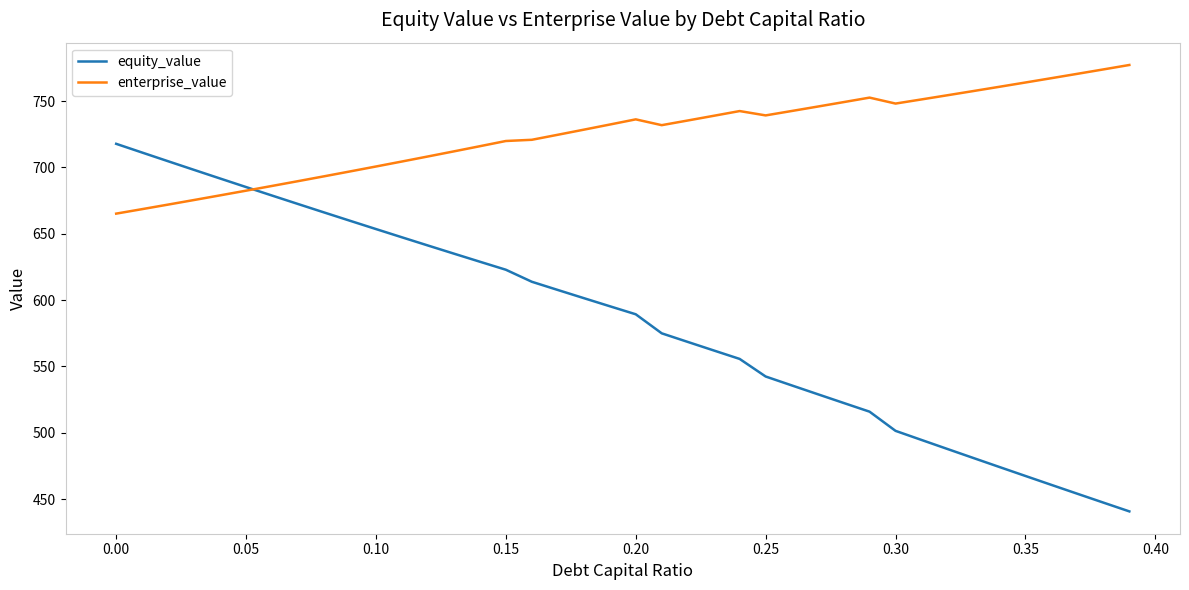

List the series in order of their peak value, lowest first.

equity_value, enterprise_value